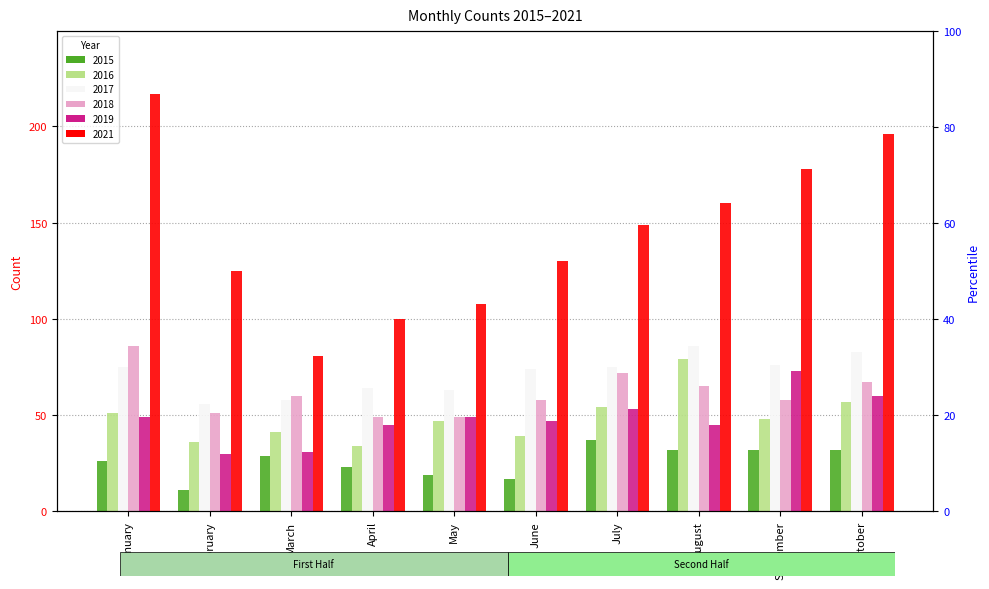

Is it true that 2016 equals 41 at March?

True